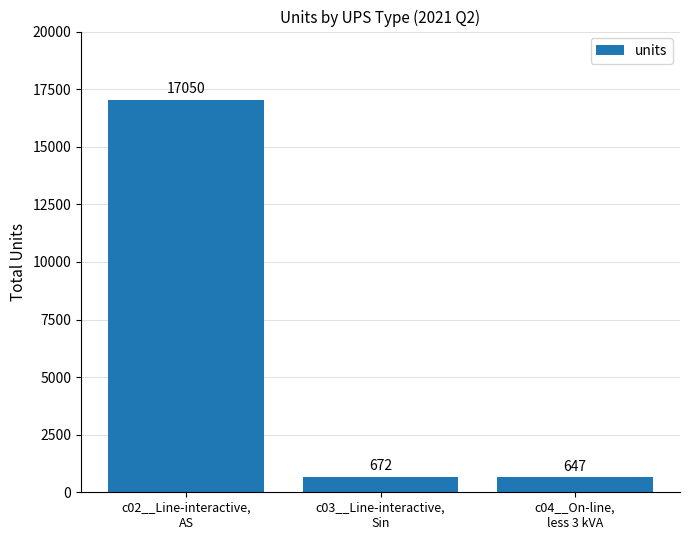

List the labels in order of value, largest first.

c02__Line-interactive,
AS, c03__Line-interactive,
Sin, c04__On-line,
less 3 kVA